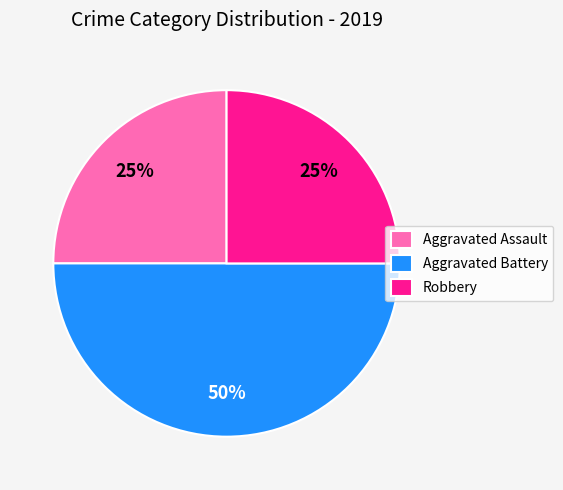

How many segments does this pie chart have?

3